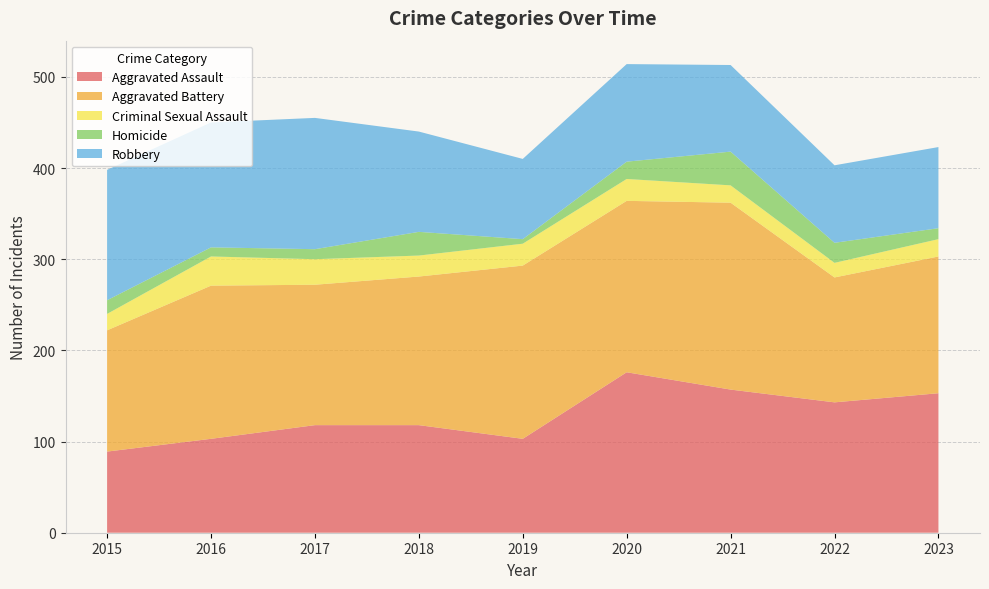

Reading right to left, transcribe all the data shown in this chart.

Aggravated Assault: 2023=153	2022=143	2021=157	2020=176	2019=103	2018=118	2017=118	2016=103	2015=89
Aggravated Battery: 2023=150	2022=137	2021=205	2020=188	2019=190	2018=163	2017=154	2016=168	2015=133
Criminal Sexual Assault: 2023=19	2022=16	2021=19	2020=24	2019=24	2018=23	2017=28	2016=32	2015=18
Homicide: 2023=12	2022=22	2021=37	2020=19	2019=5	2018=26	2017=11	2016=10	2015=15
Robbery: 2023=89	2022=85	2021=95	2020=107	2019=88	2018=110	2017=144	2016=137	2015=143